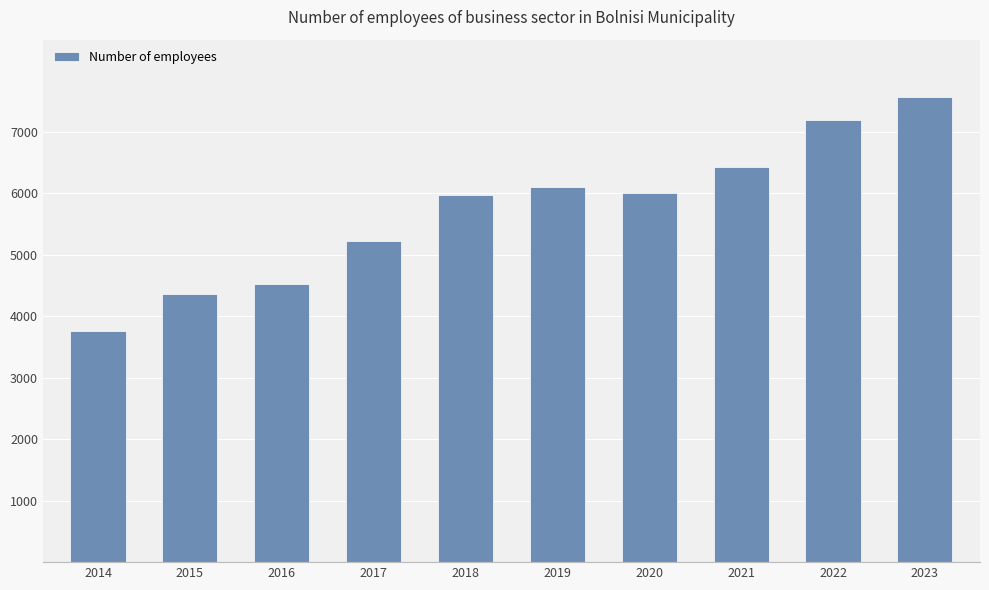

At which label is the value closest to 5662?

2018